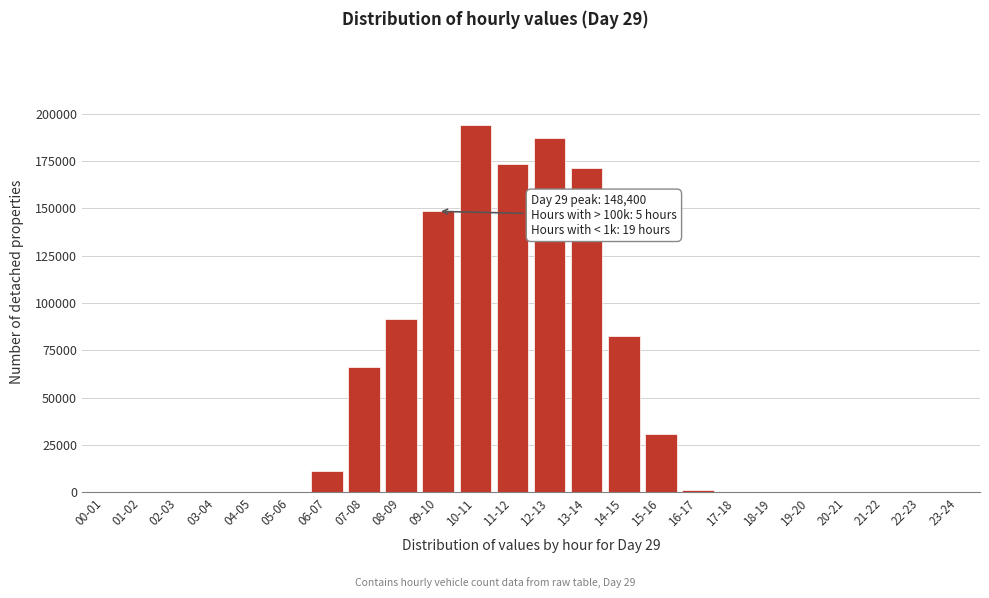

The value at 04-05 is 97714. True or false?

False